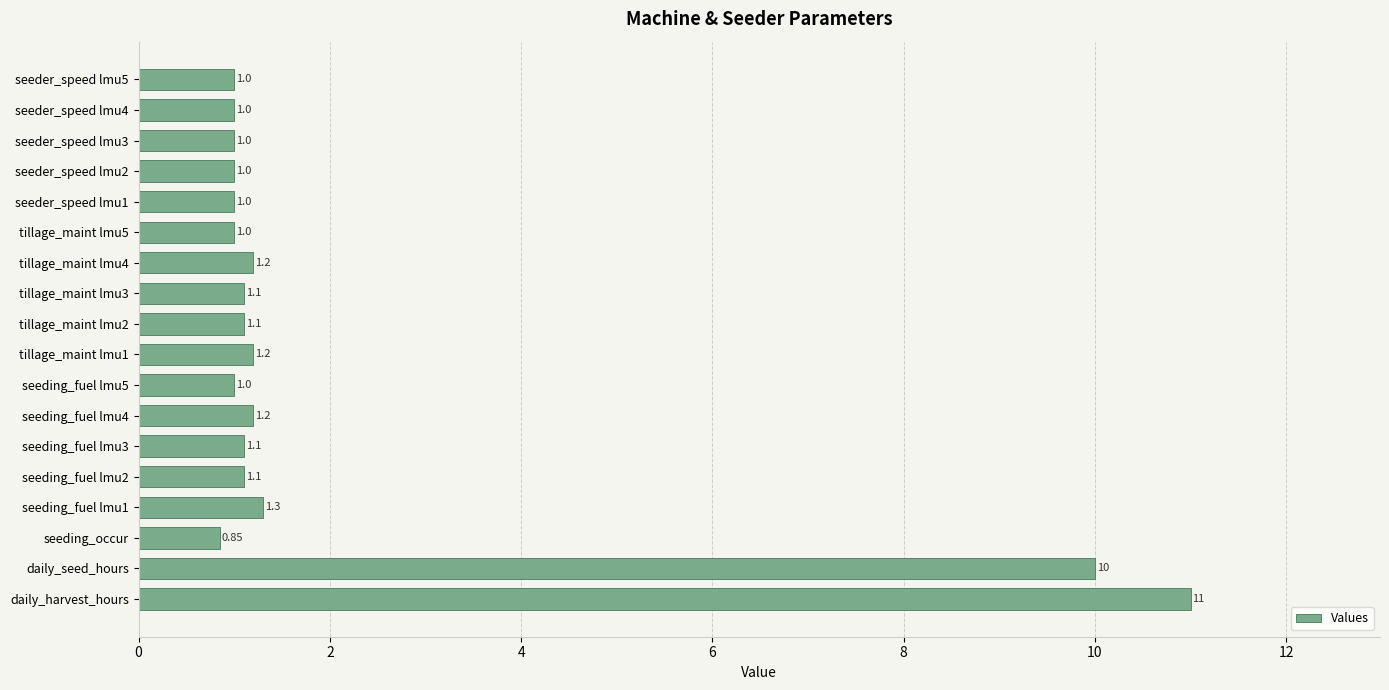

How many distinct data groups are displayed?

1